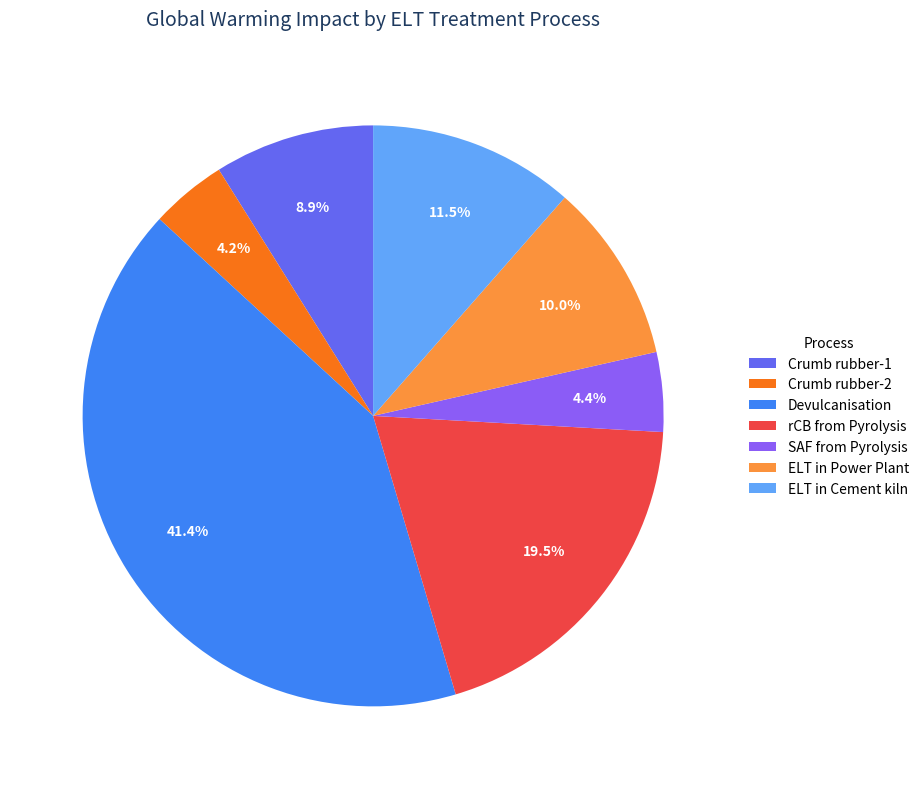

Is SAF from Pyrolysis the majority of the pie?

No